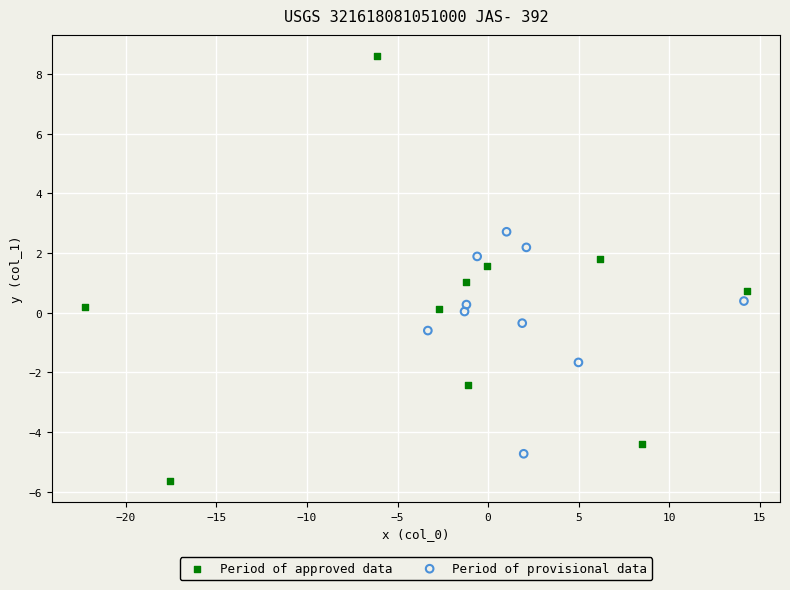

Which series contains the lowest Y value?

Period of approved data